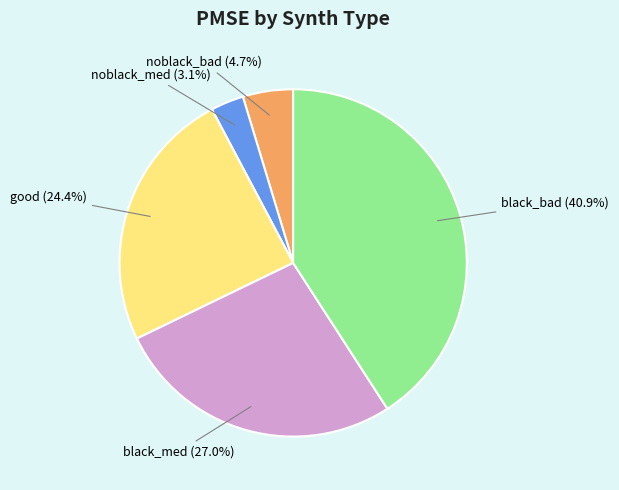

Does noblack_bad account for over 50% of the chart?

No